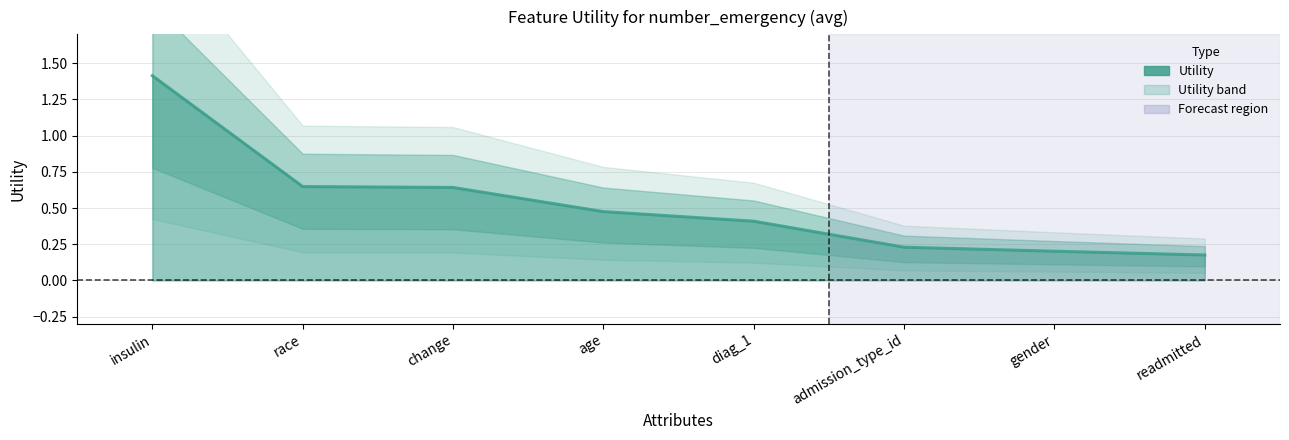

The chart shows a value of 0.1 at admission_type_id. True or false?

False